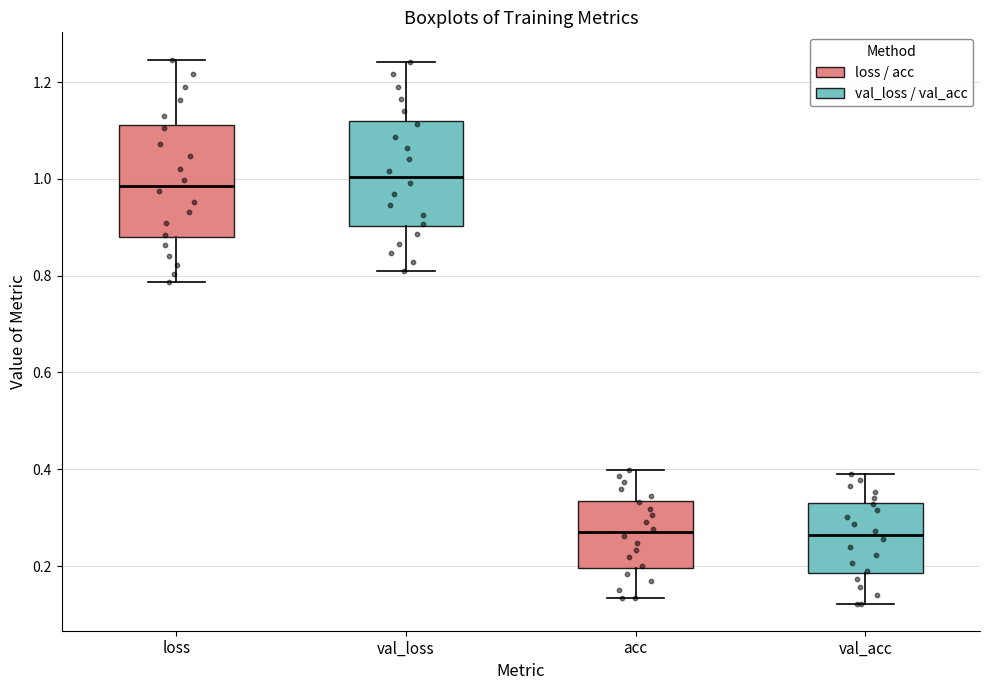

Where does the lower whisker of the box for acc end on the y-axis? The values are not printed on the chart, so give them approximately, as read against the axis.

0.14